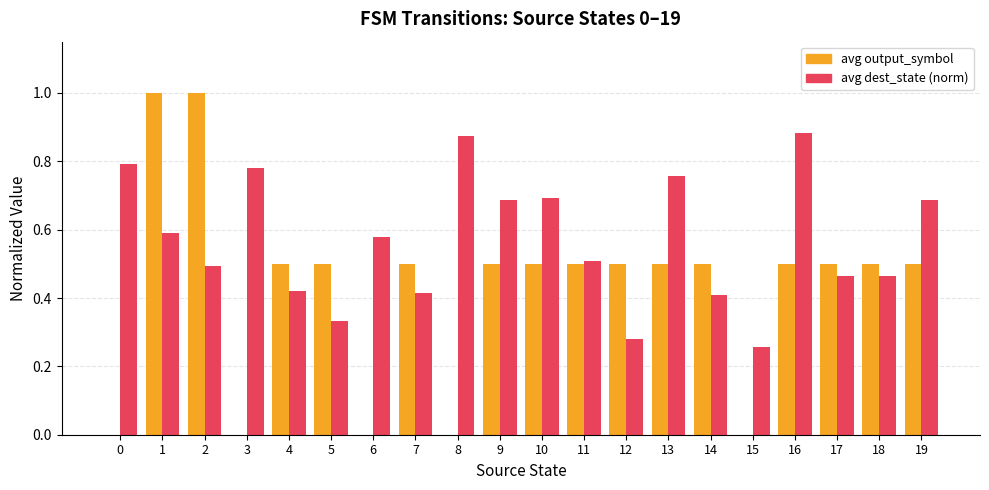

Which series changed the most between 13 and 17?

avg dest_state (norm)